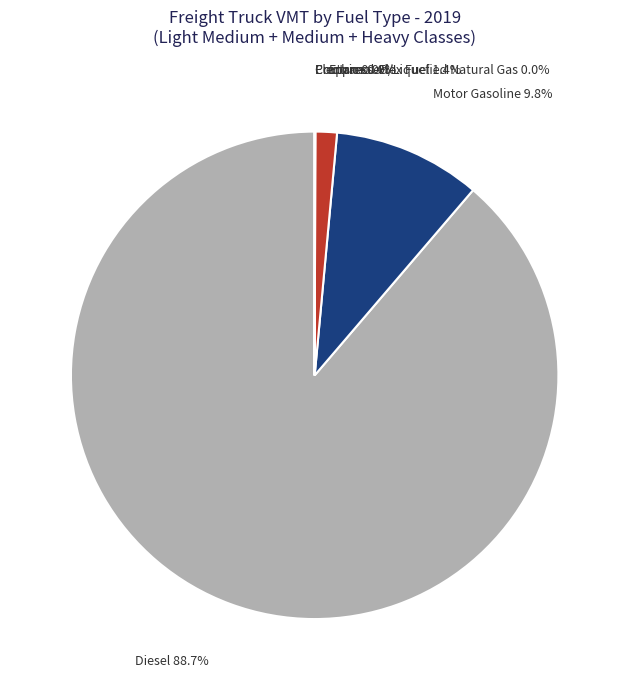

Does any single category account for the majority?

Yes